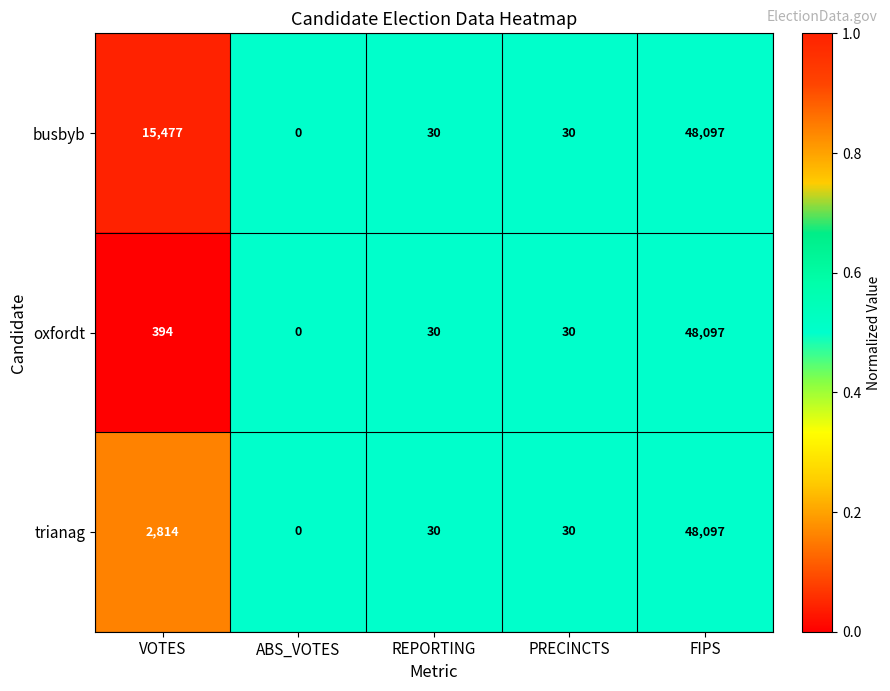

The busbyb series shows 28199 at FIPS. True or false?

False